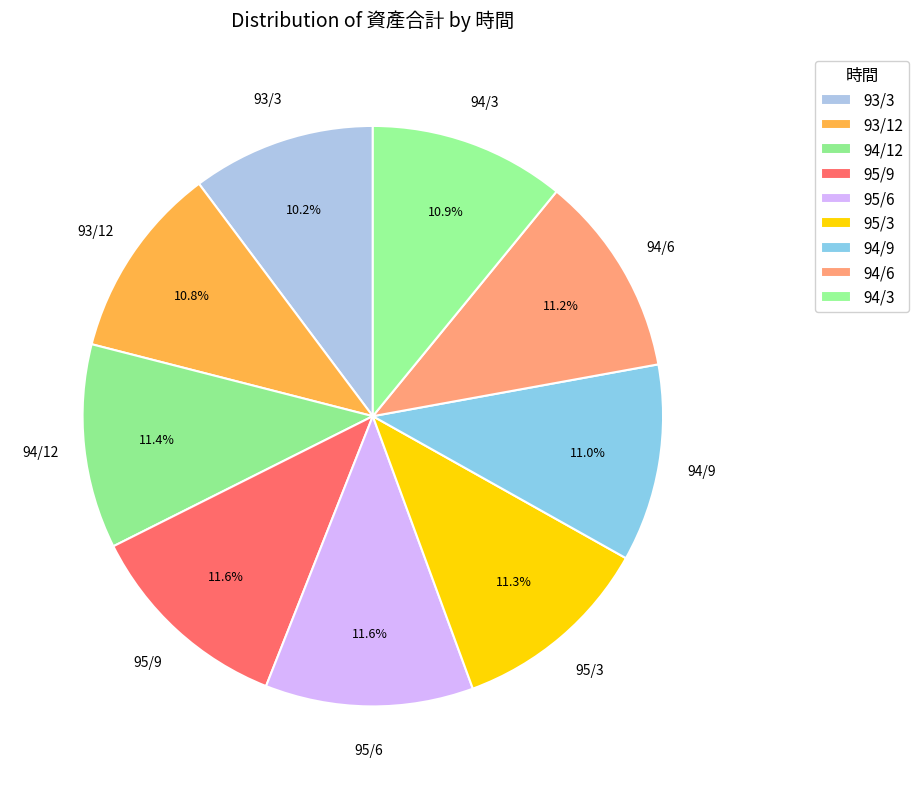

How much of the chart is everything except 94/6?

88.8%